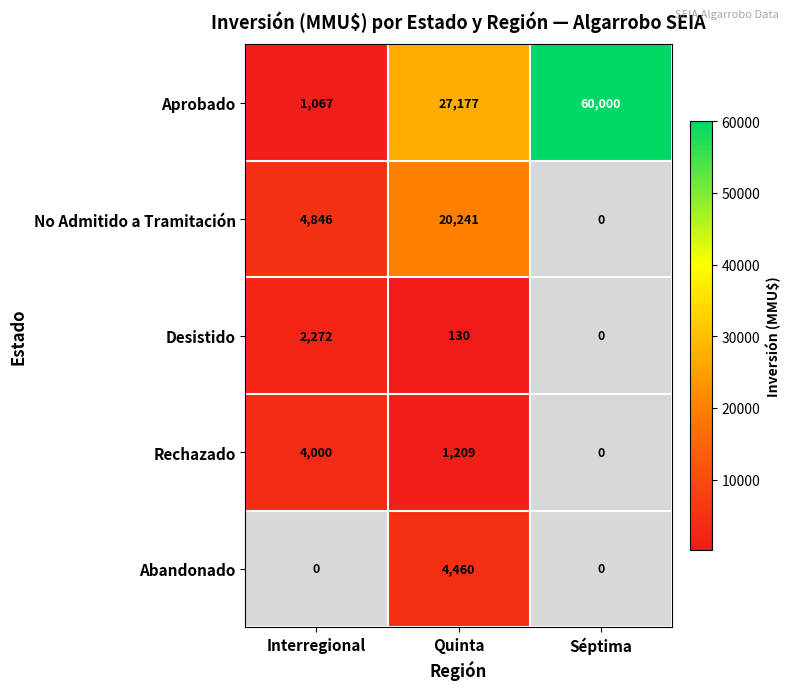

What is the difference between the maximum and minimum values in the Aprobado series?

58933